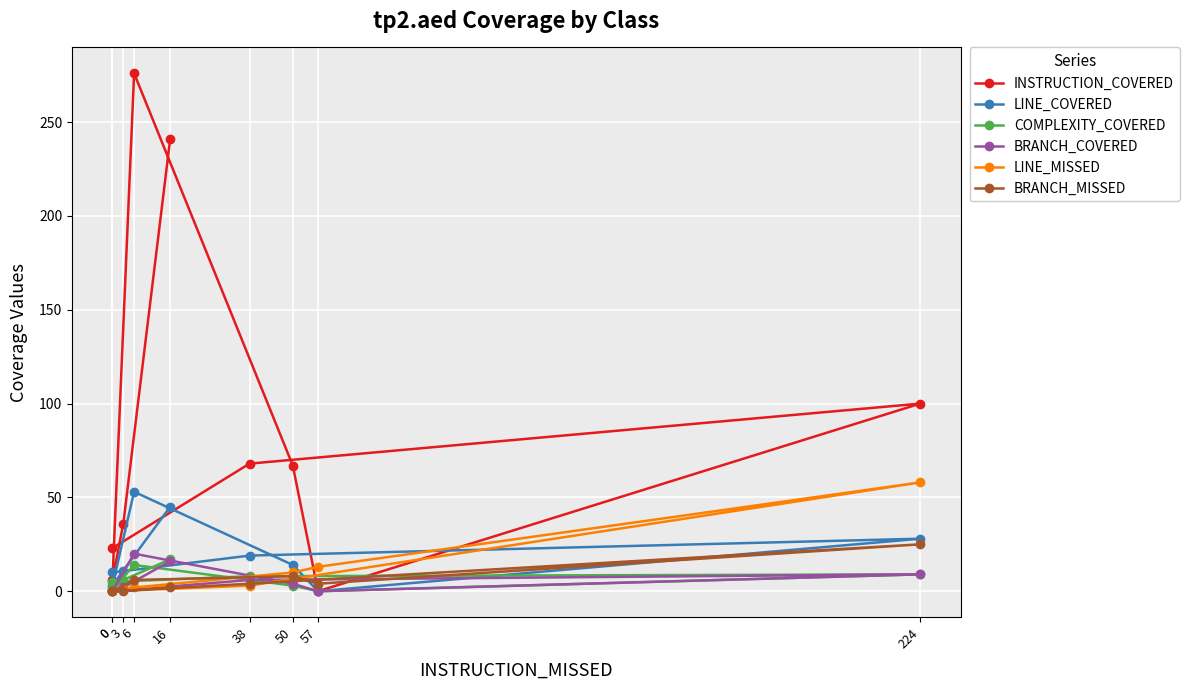

What value does the COMPLEXITY_COVERED series have at 0, to the nearest 5?

5